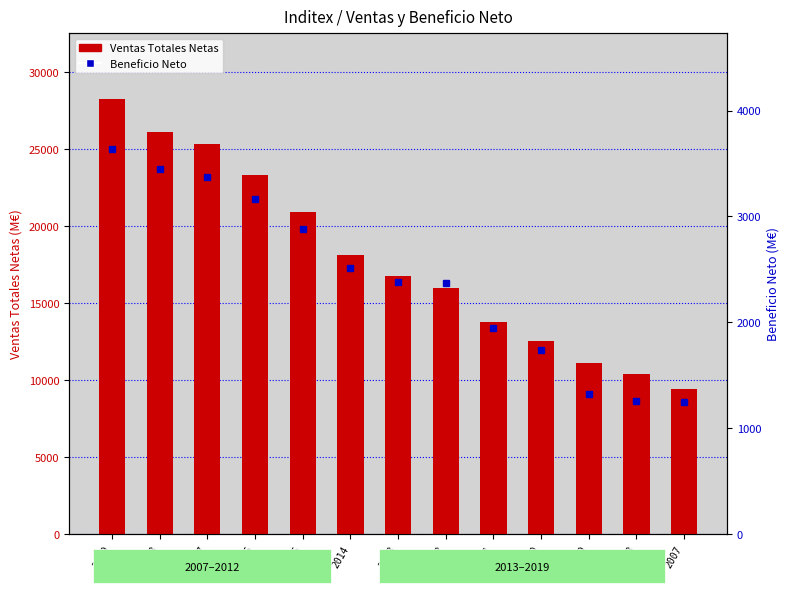

At which category is the sum across all series the highest?

2019